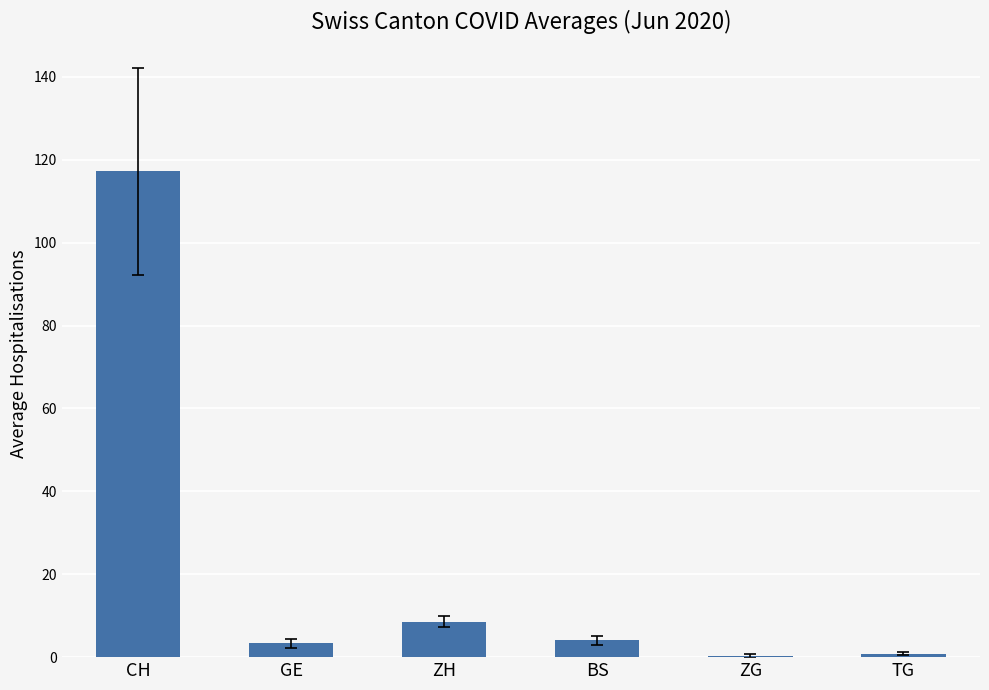

True or false: the data shows 181.2 at CH.

False